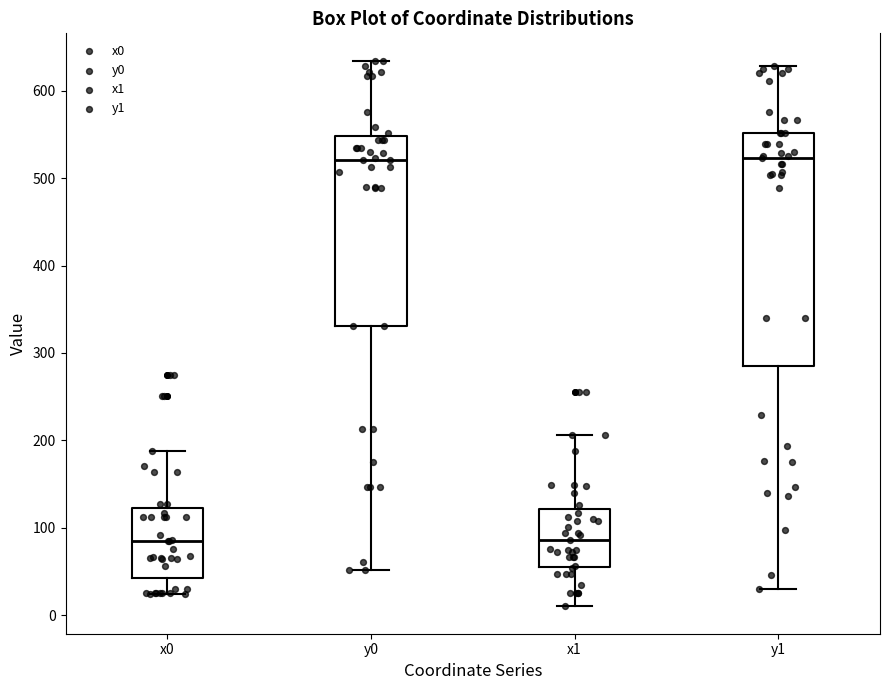

Reading left to right, transcribe this box plot: for each box, give where its median line is, the range the box spans, and where its two whiskers end, as read against the y-axis. The values are not printed on the chart, so give them approximately, as read against the axis.

x0: median 90, box 40 to 120, whiskers 20 to 190
y0: median 520, box 330 to 550, whiskers 50 to 630
x1: median 90, box 50 to 120, whiskers 10 to 210
y1: median 520, box 280 to 550, whiskers 30 to 630